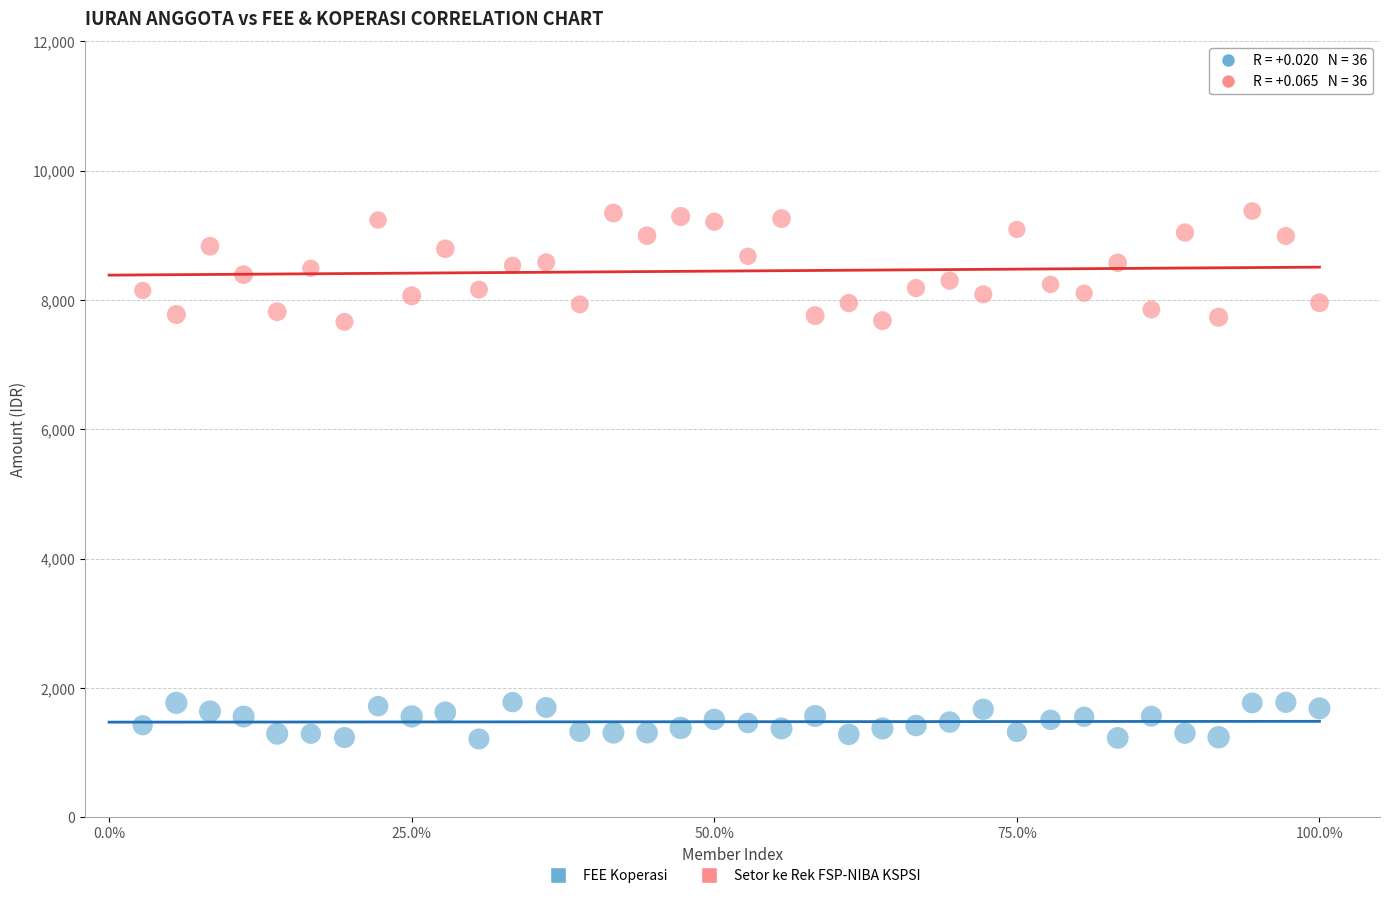

Across all data points, what is the range of Y values (max minus min)?

8164.0